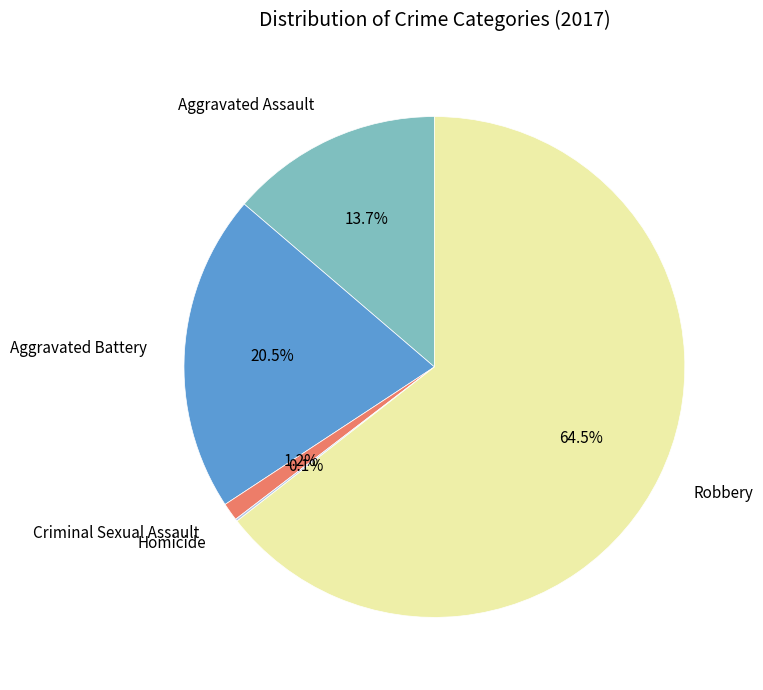

Does any single category account for the majority?

Yes